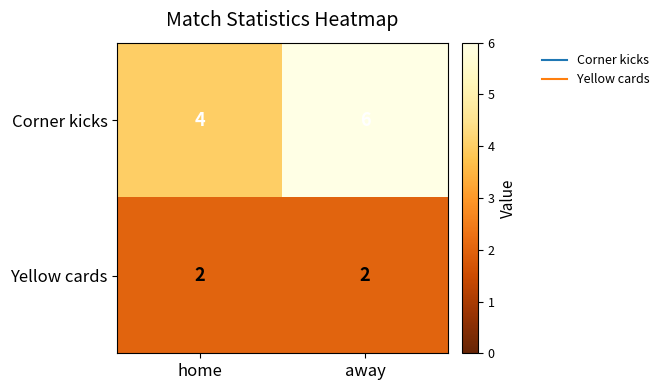

Between home and away, which series saw the biggest shift?

Corner kicks